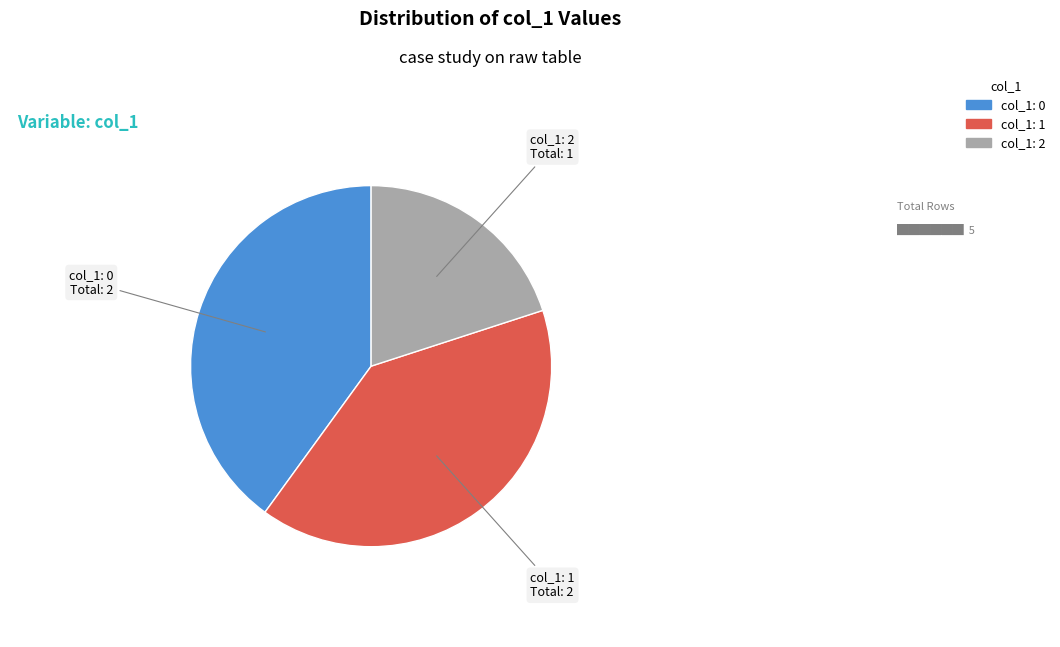

Is there any slice that represents more than half of the pie?

No